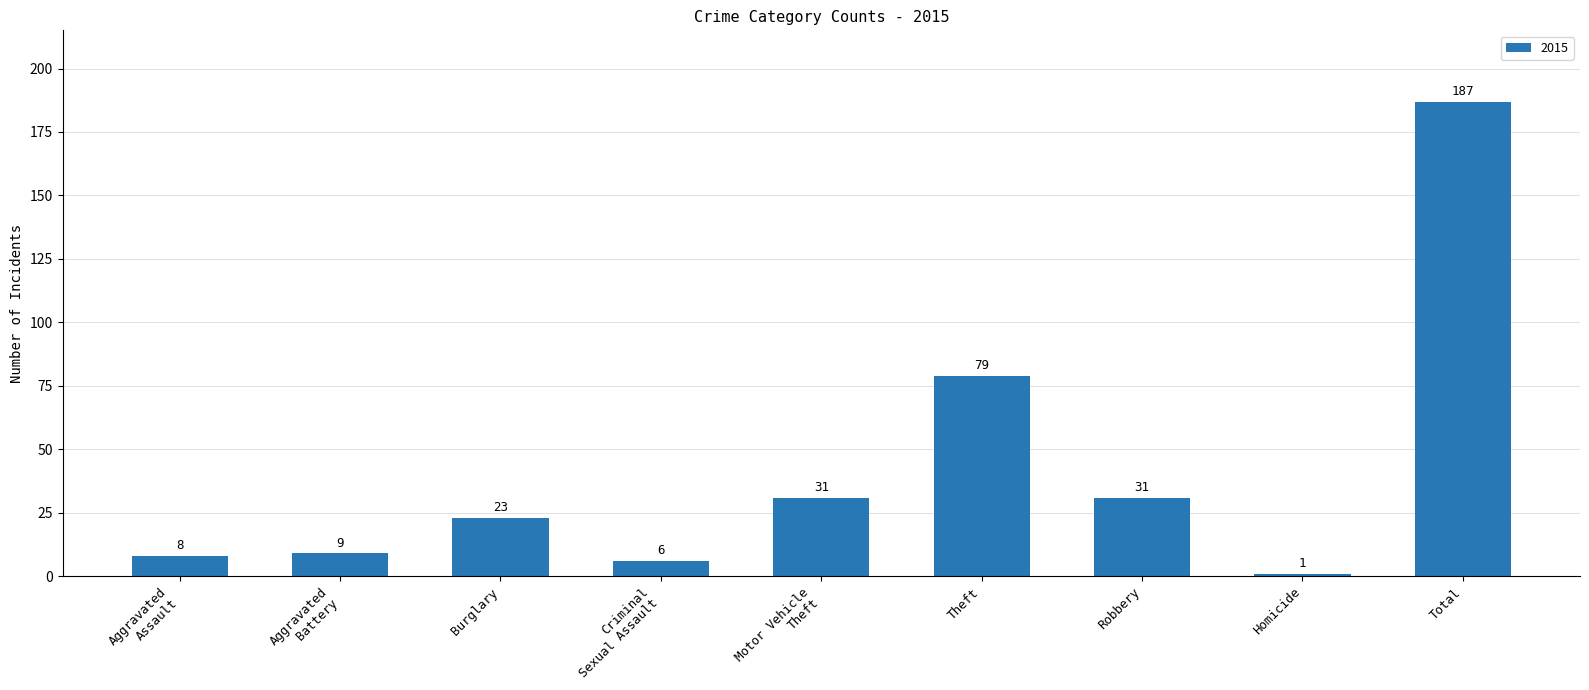

What is the average value?

42